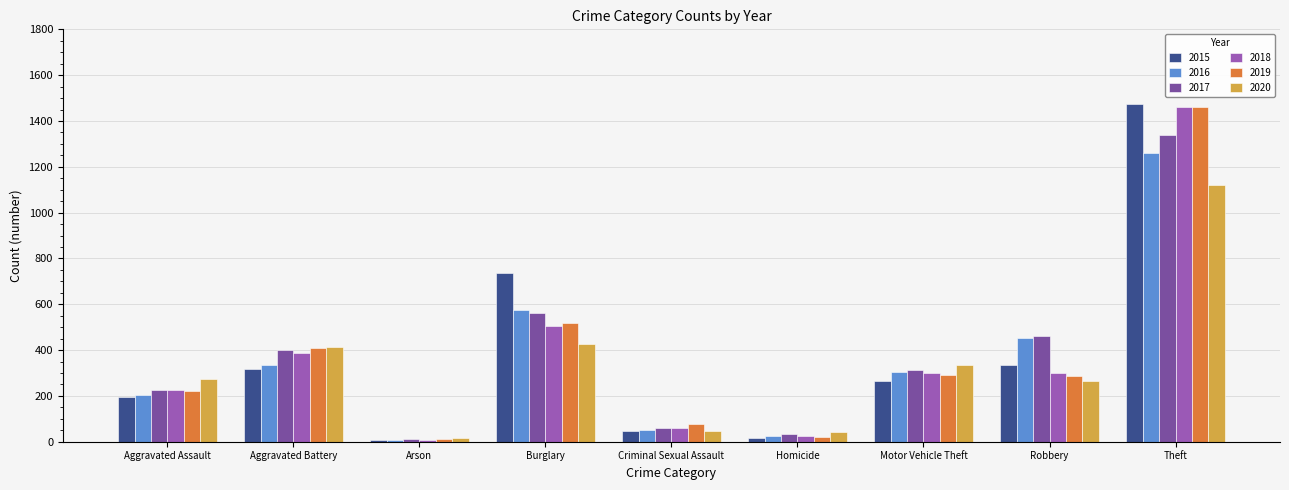

Count the number of data series in this chart.

6